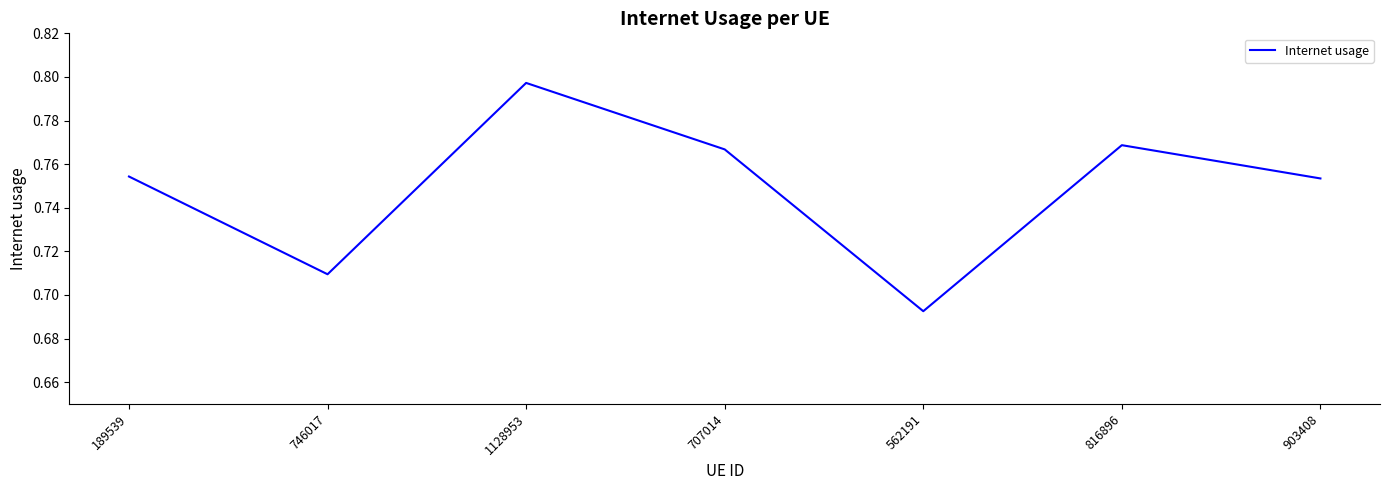

Between 746017 and 816896, which is larger?

816896